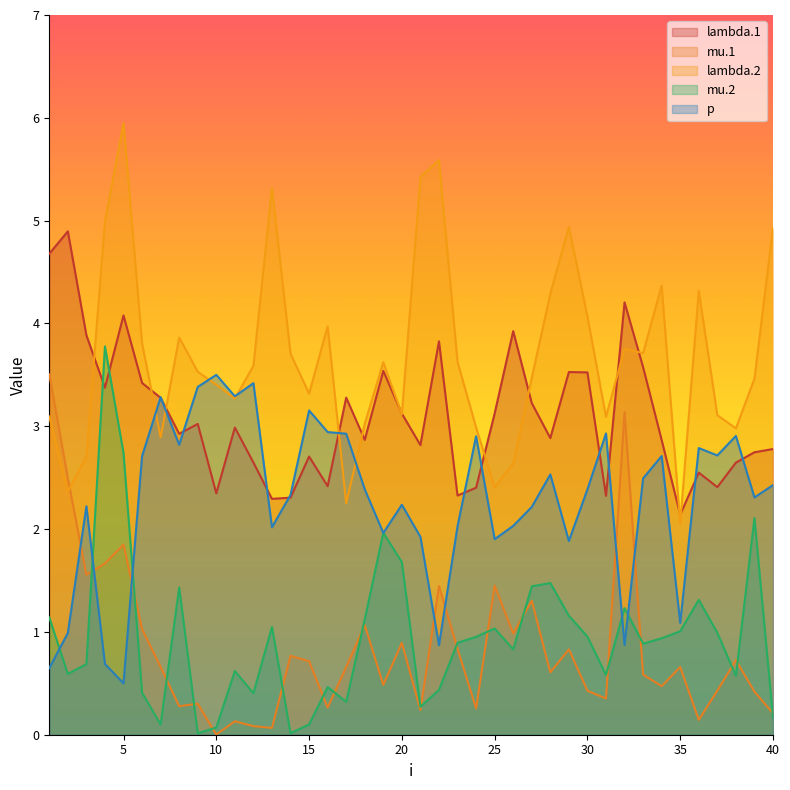

True or false: lambda.1 and p intersect in this chart.

True